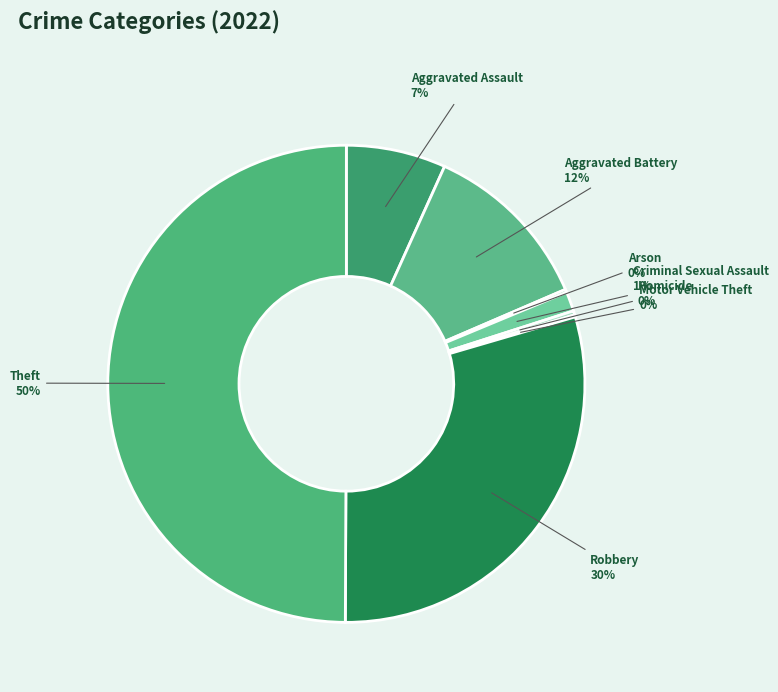

Which category has the biggest portion of the pie?

Theft